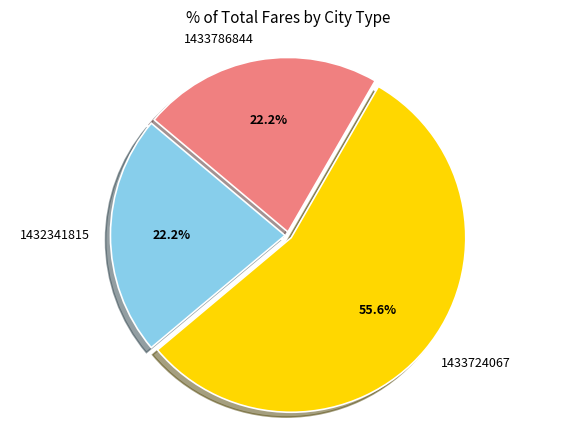

Which category accounts for the majority?

1433724067